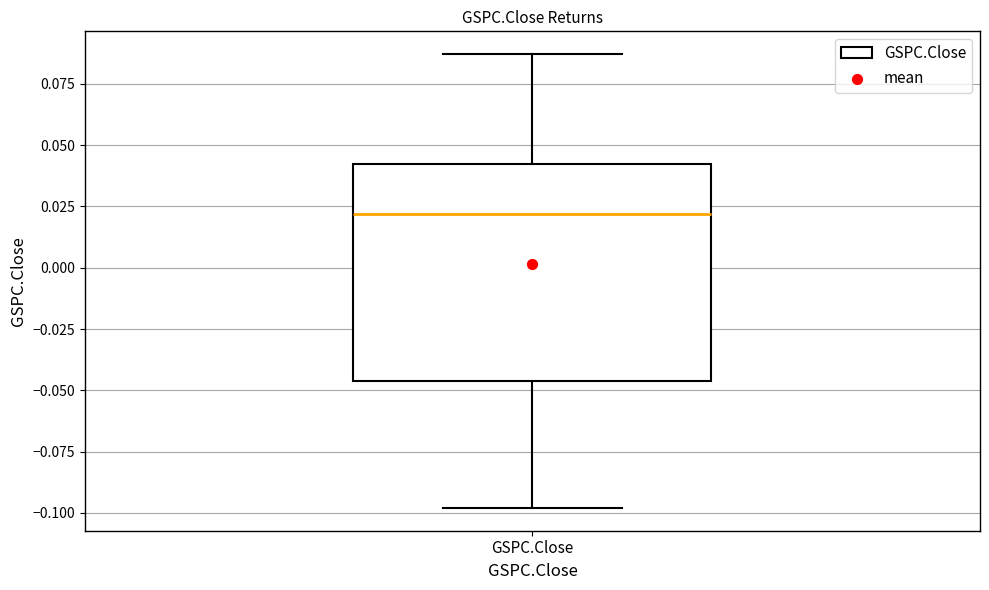

Transcribe this box plot: give where the median line is, the range the box spans, and where the two whiskers end, as read against the y-axis. The values are not printed on the chart, so give them approximately, as read against the axis.

median 0.020, box -0.045 to 0.040, whiskers -0.100 to 0.085